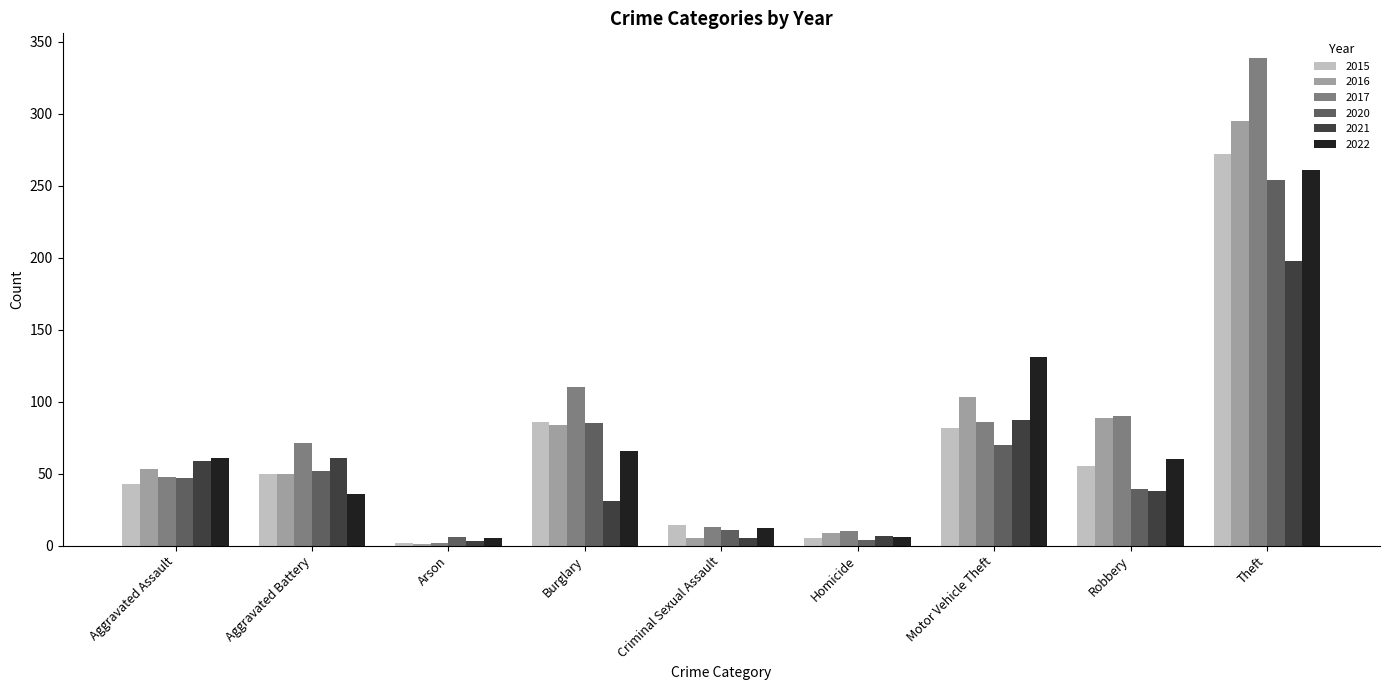

Where is 2017 nearest to the value 170?

Burglary